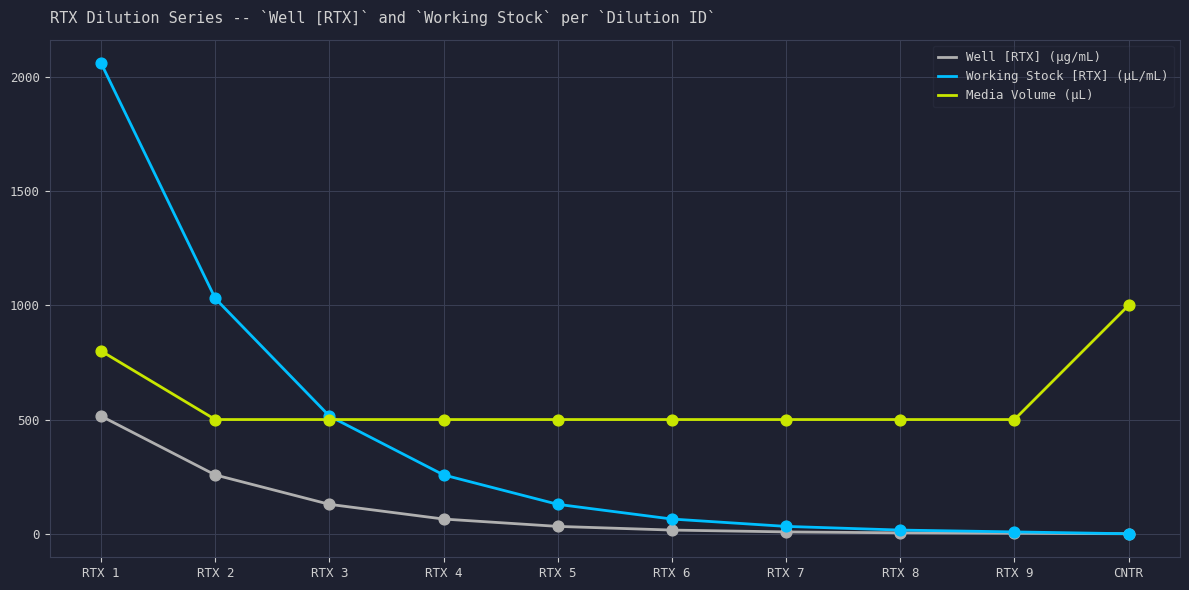

Which series has the largest total across all categories?

Media Volume (µL)